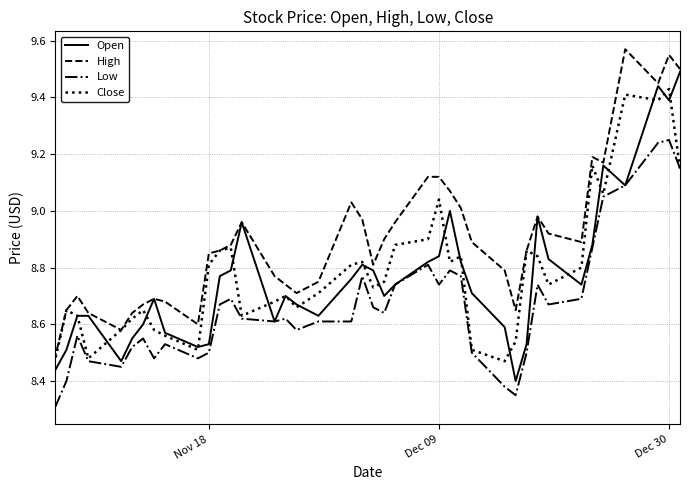

True or false: High and Open intersect in this chart.

False